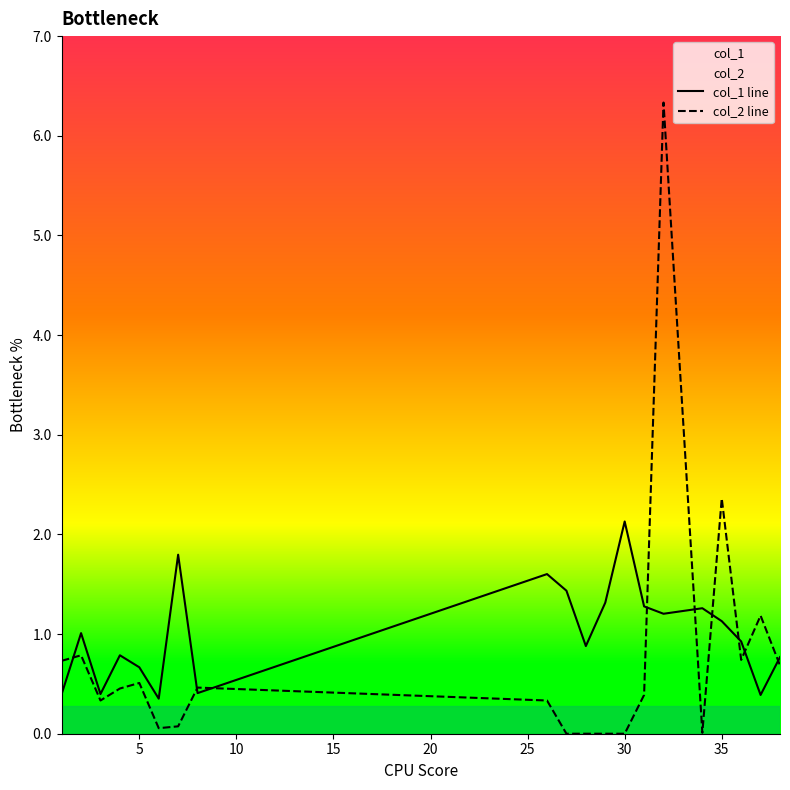

Where is col_2 line nearest to the value 3?

35